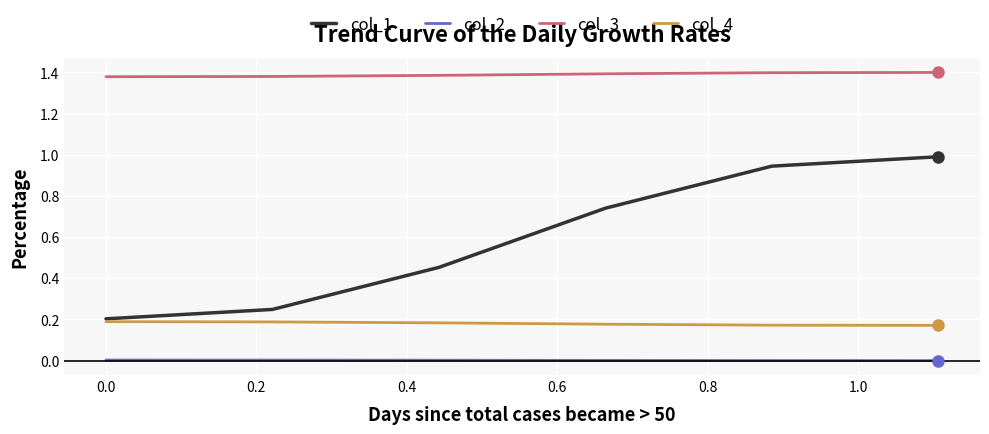

List the series in order of their peak value, highest first.

col_3, col_1, col_4, col_2